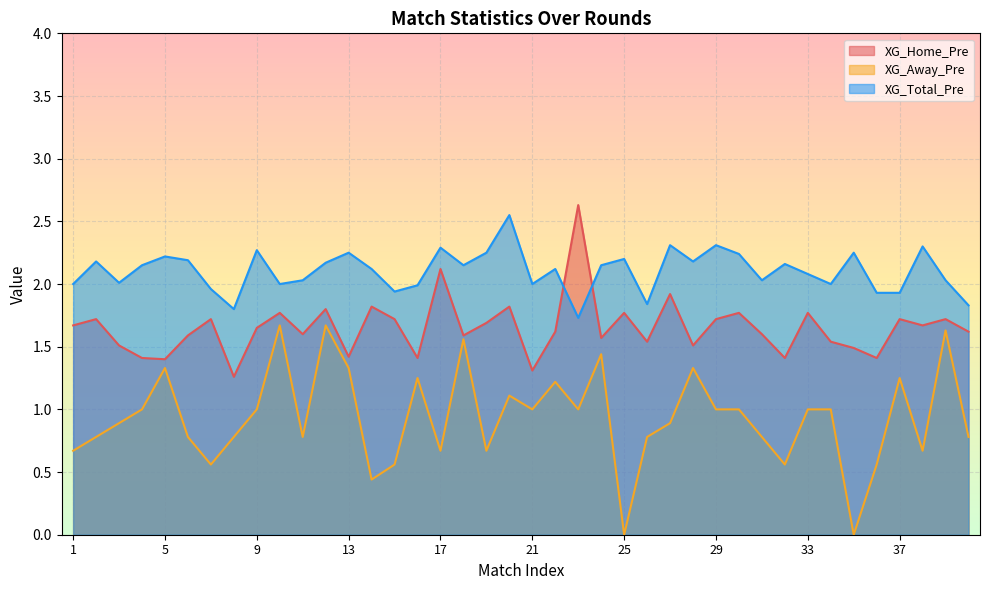

What is the sum of the XG_Away_Pre values at 31 and 17?

1.5